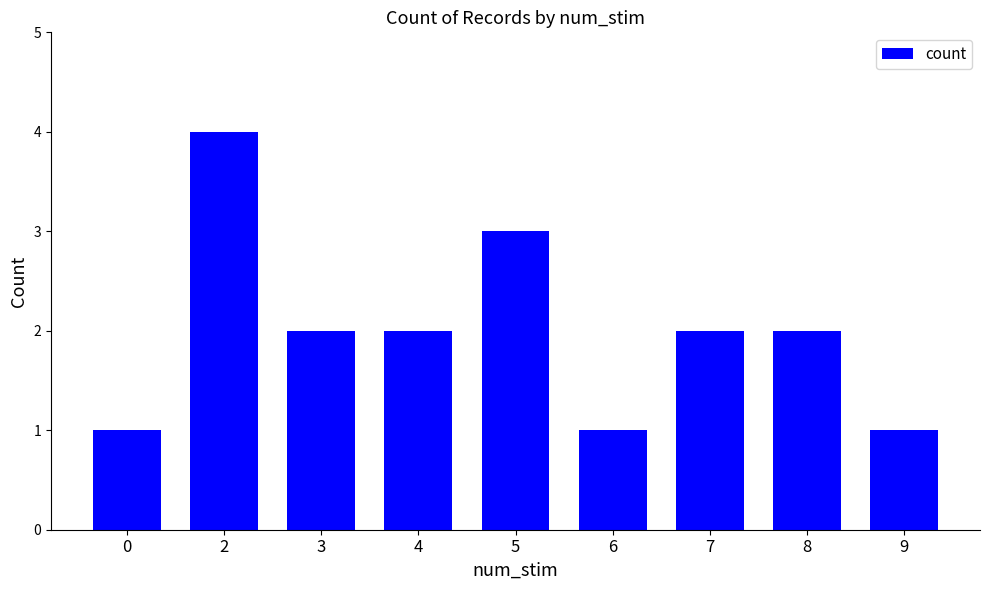

What is the value of the 5th bar from the left?

3